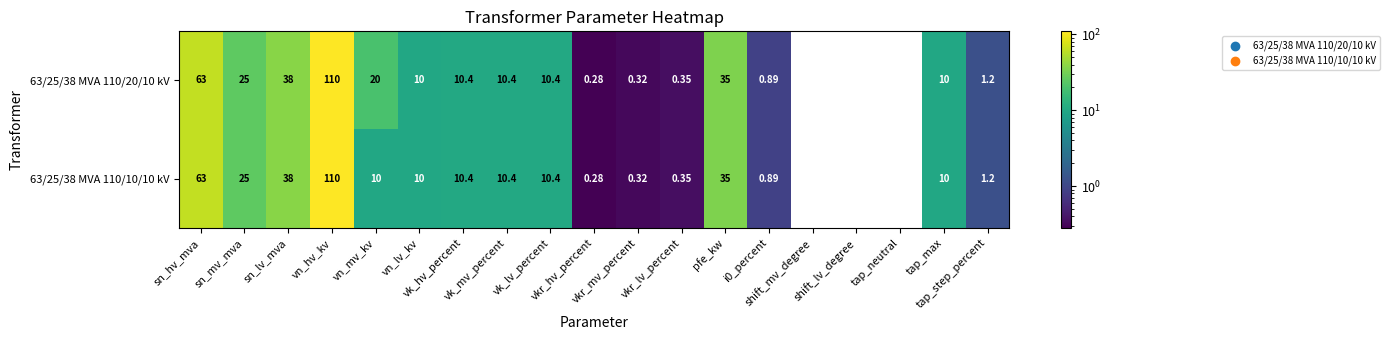

Is the value of 63/25/38 MVA 110/10/10 kV at shift_mv_degree greater than the value of 63/25/38 MVA 110/20/10 kV at tap_max?

No